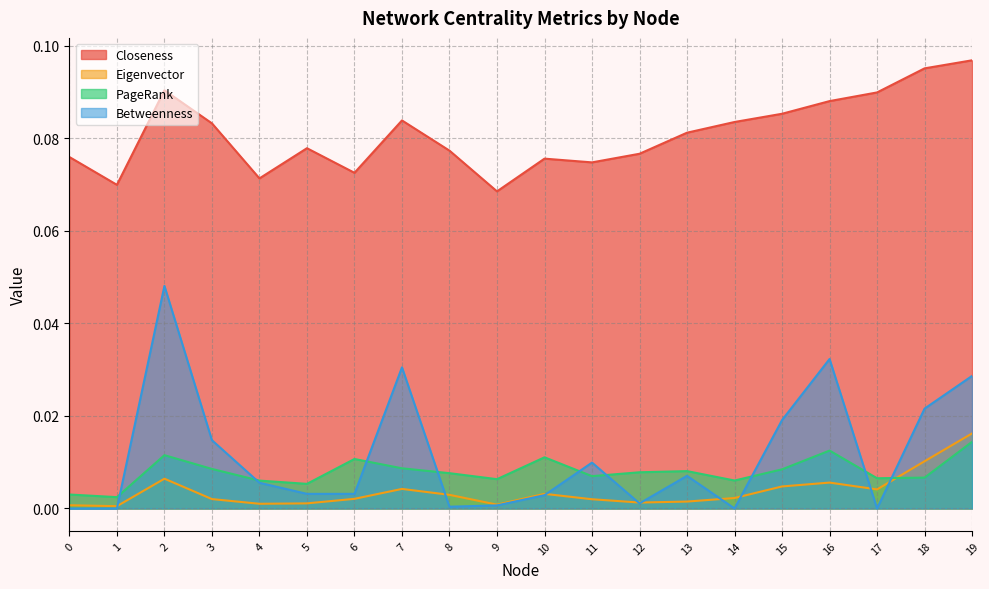

What is the average value of the Closeness series?

0.1